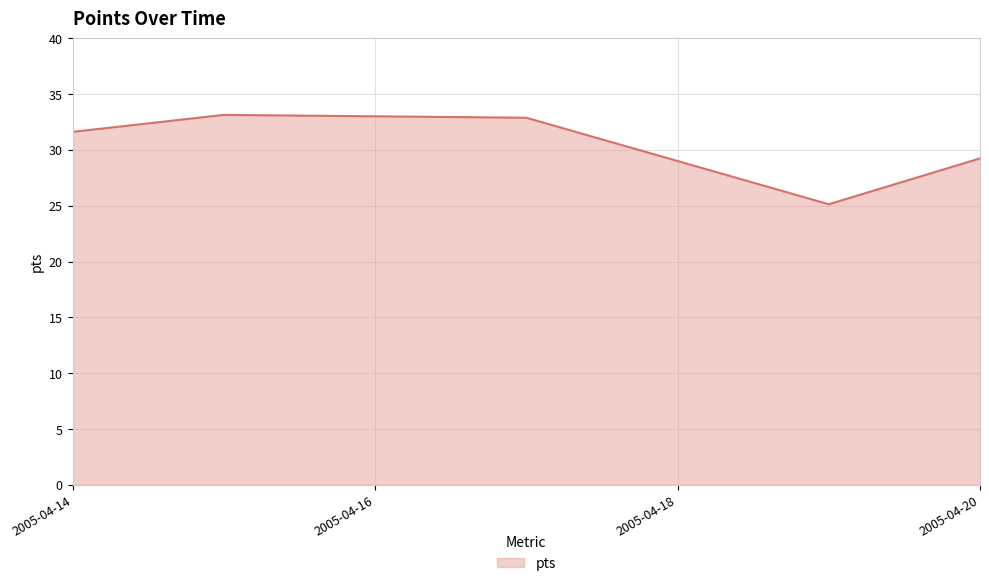

What is the average value?

30.4